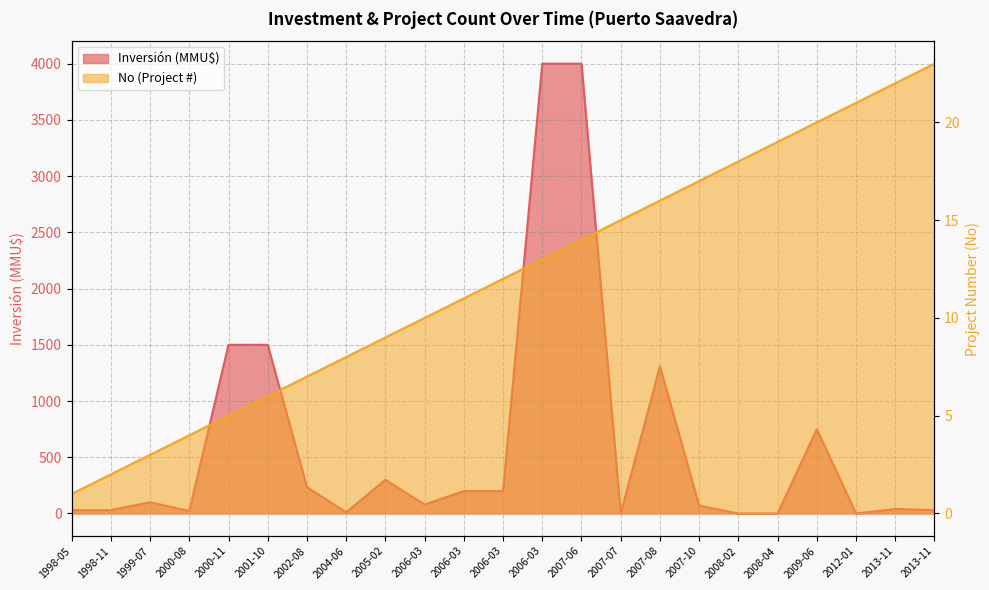

At which category does the chart reach its peak across all series?

2006-03